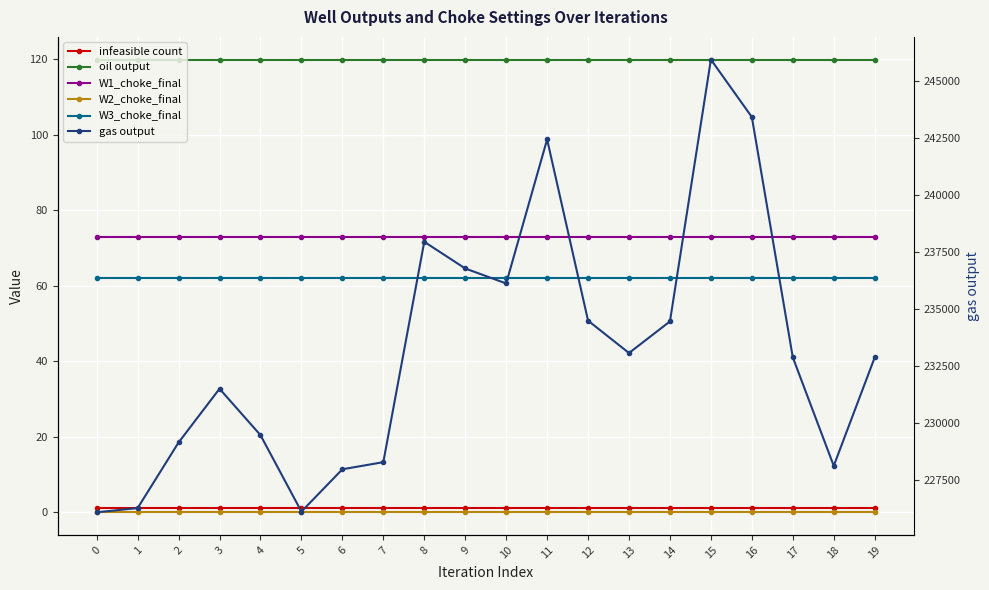

How many distinct data groups are displayed?

6